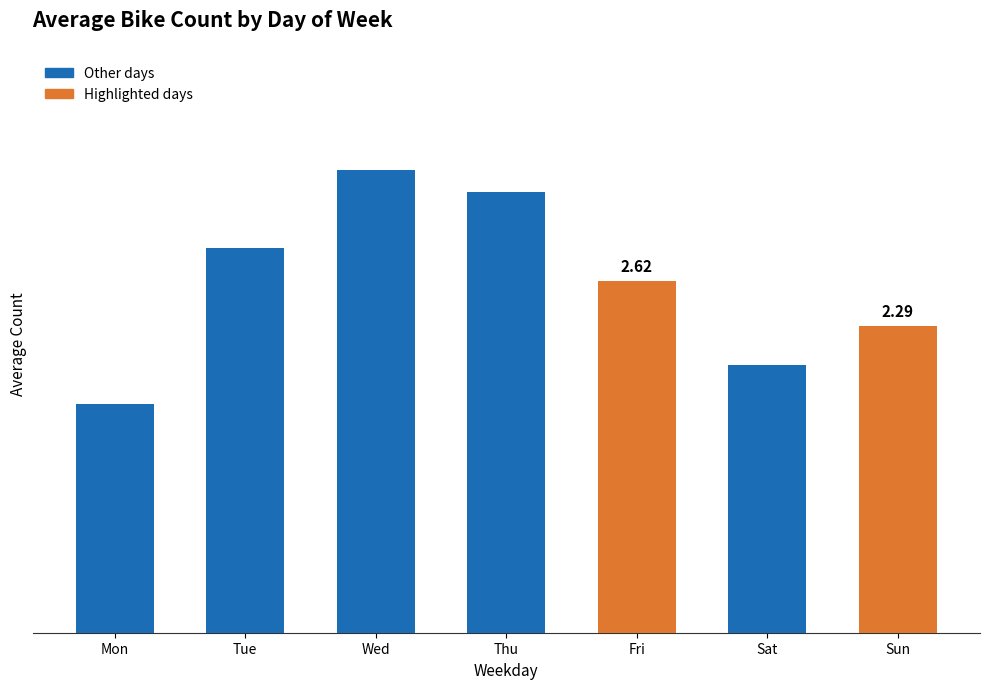

What is the ratio of the value at Wed to the value at Tue?

1.2